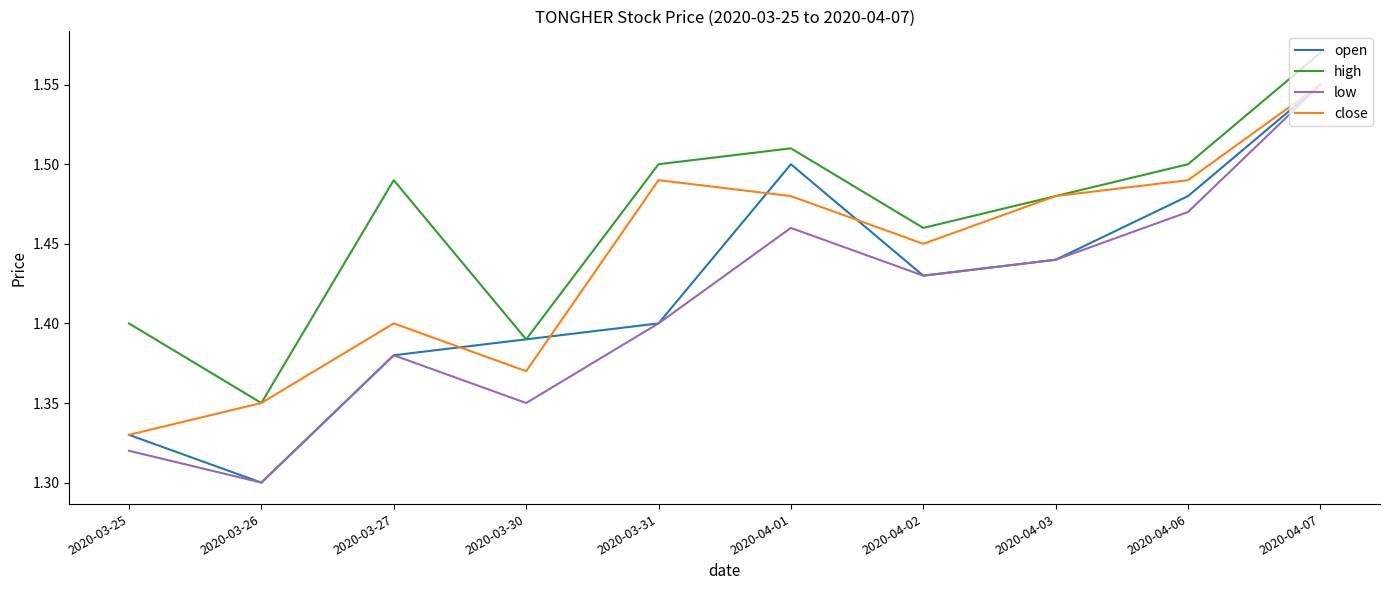

Rank the series at 2020-04-06 from lowest to highest value.

low, open, close, high